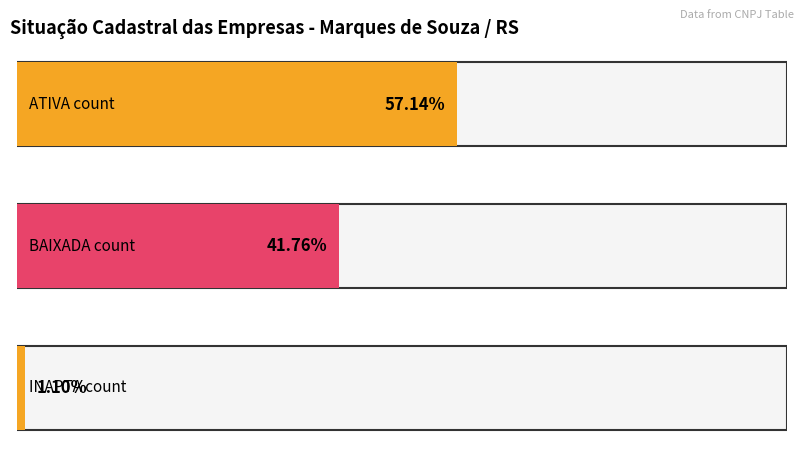

How many data points are less than 38?

1